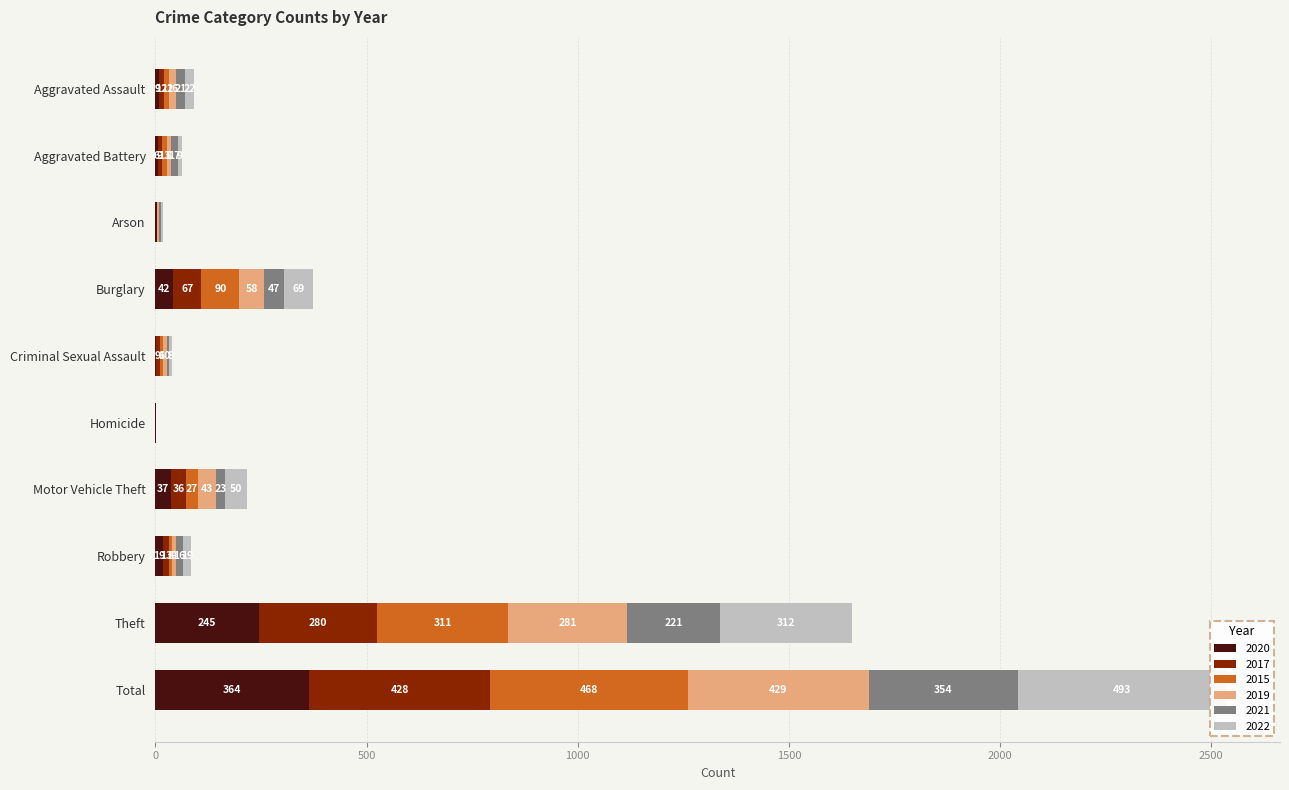

Reading left to right, extract all data points from this chart.

2020: Aggravated Assault=9	Aggravated Battery=6	Arson=3	Burglary=42	Criminal Sexual Assault=2	Homicide=1	Motor Vehicle Theft=37	Robbery=19	Theft=245	Total=364
2017: Aggravated Assault=12	Aggravated Battery=9	Arson=1	Burglary=67	Criminal Sexual Assault=9	Homicide=1	Motor Vehicle Theft=36	Robbery=13	Theft=280	Total=428
2015: Aggravated Assault=12	Aggravated Battery=13	Arson=1	Burglary=90	Criminal Sexual Assault=6	Homicide=0	Motor Vehicle Theft=27	Robbery=8	Theft=311	Total=468
2019: Aggravated Assault=16	Aggravated Battery=8	Arson=4	Burglary=58	Criminal Sexual Assault=10	Homicide=0	Motor Vehicle Theft=43	Robbery=9	Theft=281	Total=429
2021: Aggravated Assault=21	Aggravated Battery=17	Arson=4	Burglary=47	Criminal Sexual Assault=5	Homicide=0	Motor Vehicle Theft=23	Robbery=16	Theft=221	Total=354
2022: Aggravated Assault=22	Aggravated Battery=9	Arson=4	Burglary=69	Criminal Sexual Assault=8	Homicide=0	Motor Vehicle Theft=50	Robbery=19	Theft=312	Total=493